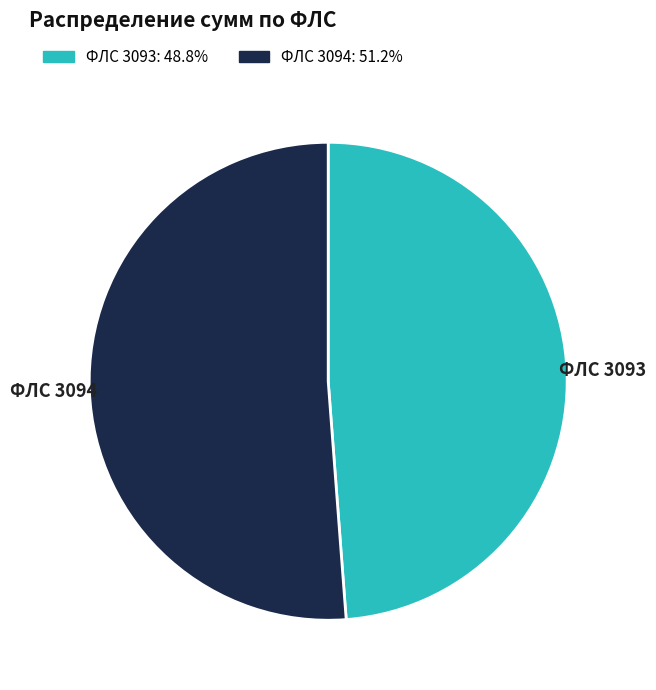

Is there a majority slice in this chart?

Yes